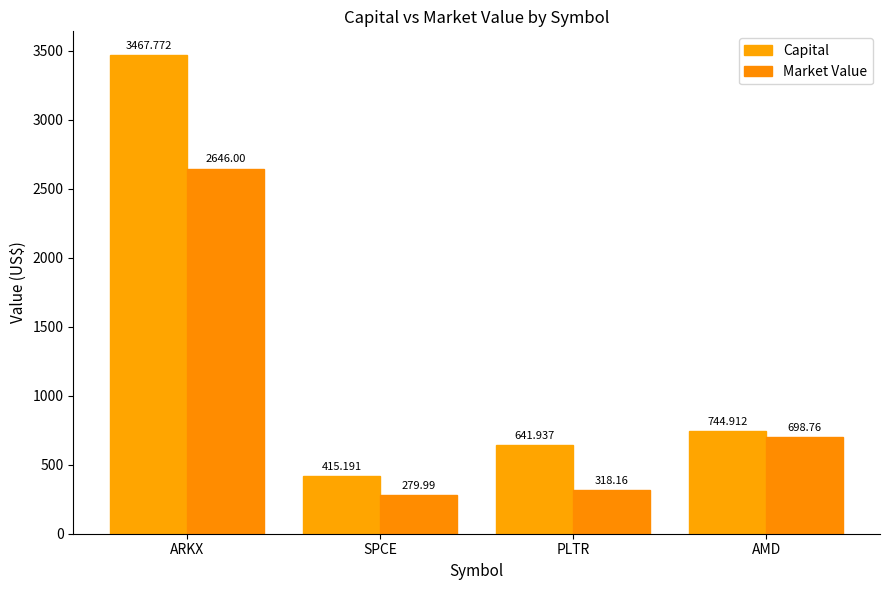

What is the label of the 2nd bar from the right?

PLTR